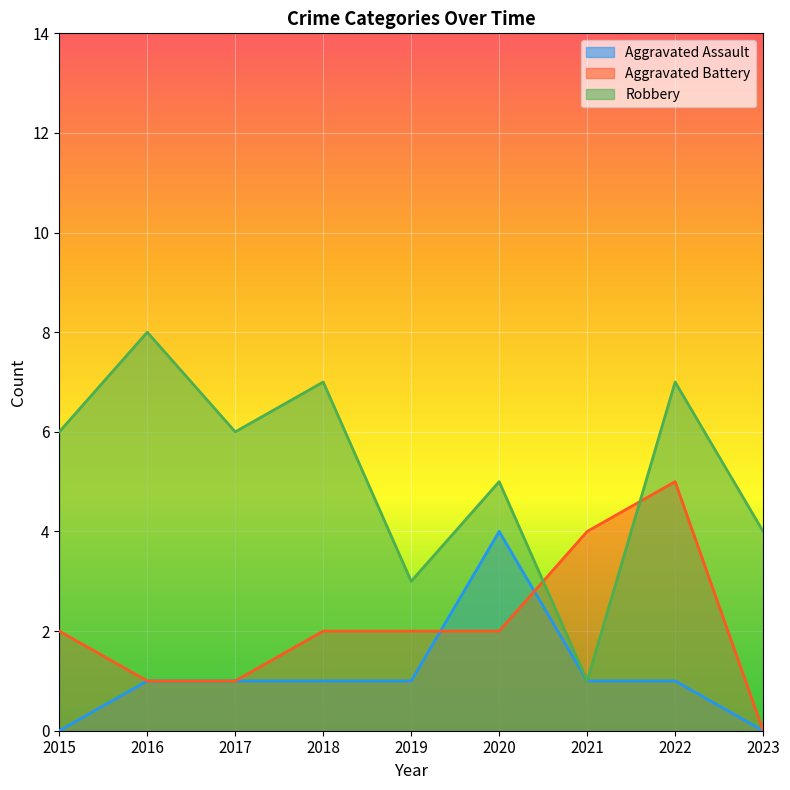

List the series in order of their peak value, lowest first.

Aggravated Assault, Aggravated Battery, Robbery